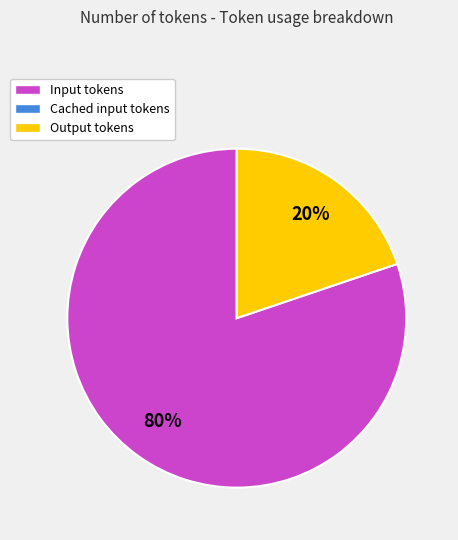

To the nearest percent, what is the average slice percentage?

50%